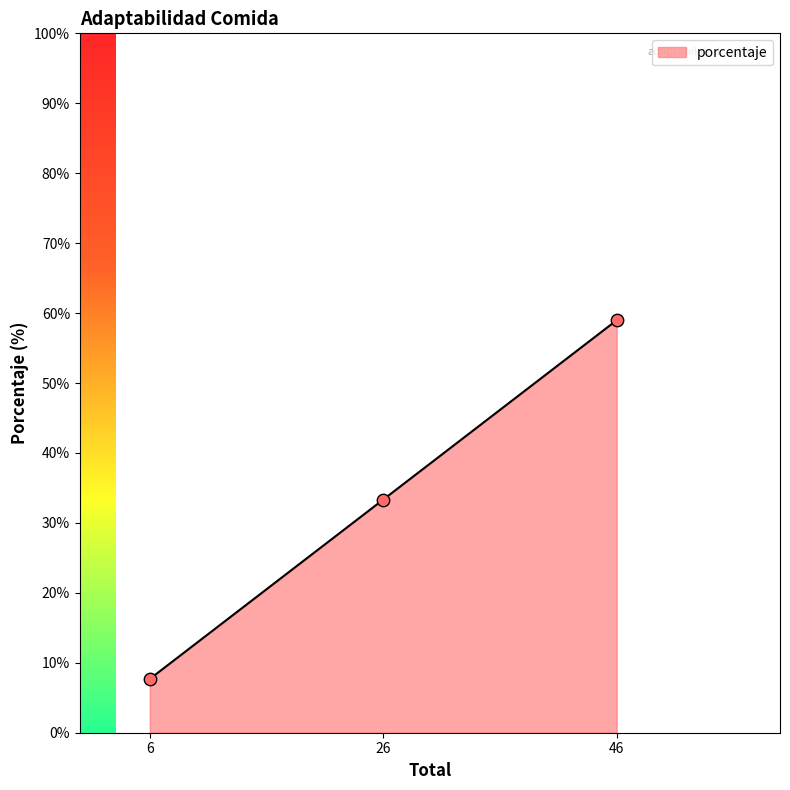

Which has a higher value, 26 or 6?

26